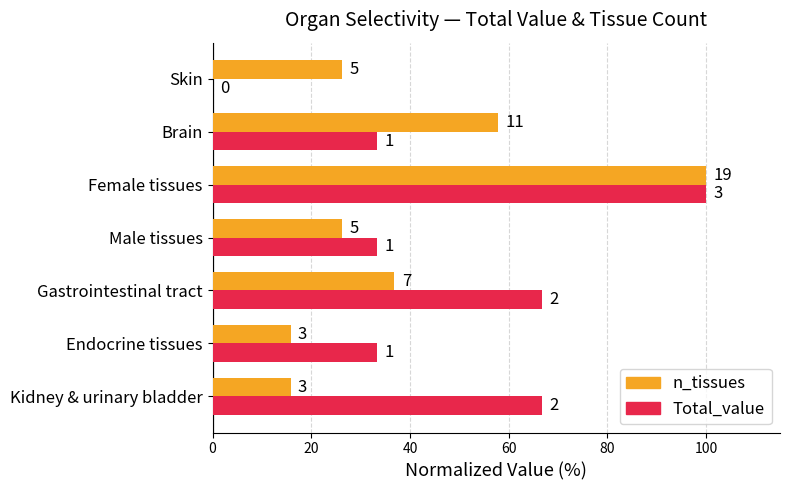

What are all the series names shown in the legend?

n_tissues, Total_value